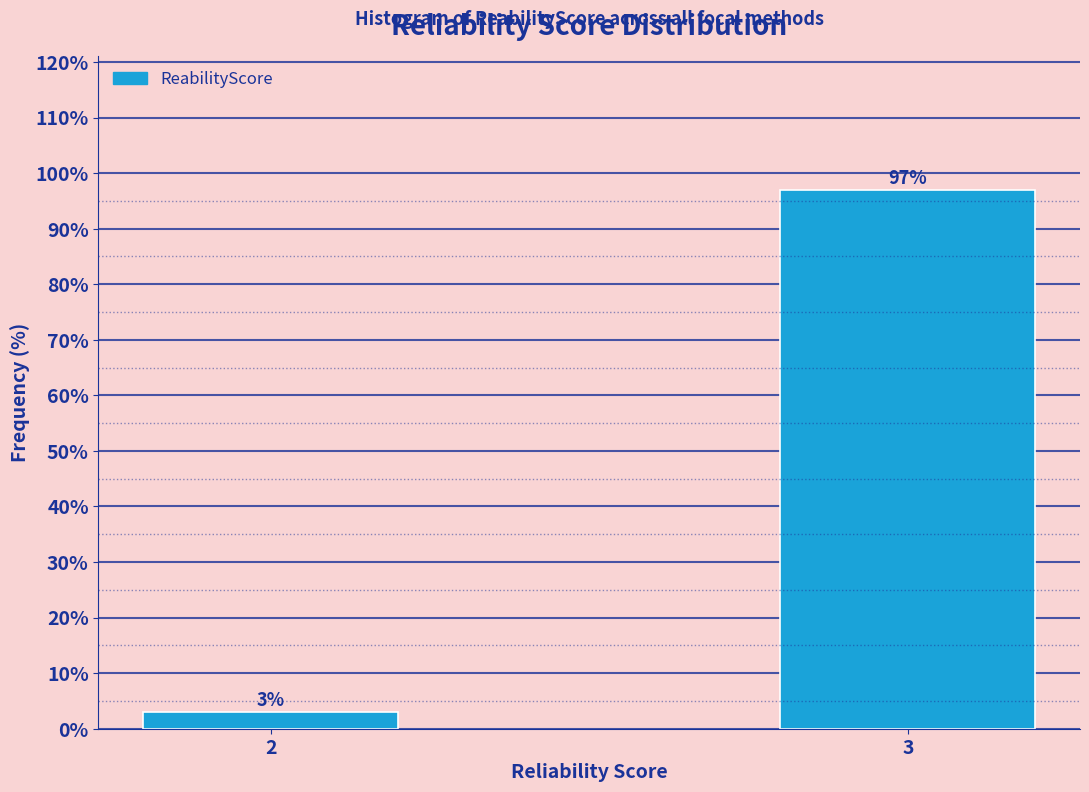

What is the sum of all values?

100.0